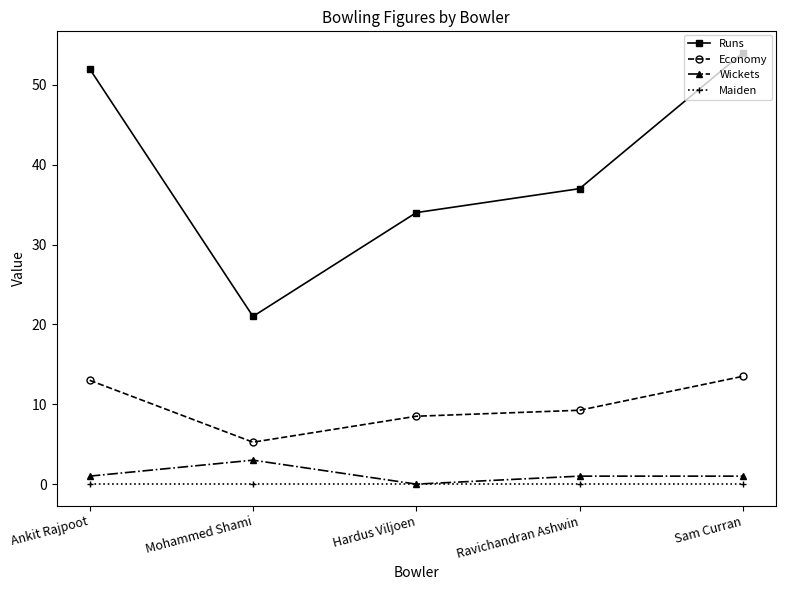

Which series has the largest total across all categories?

Runs